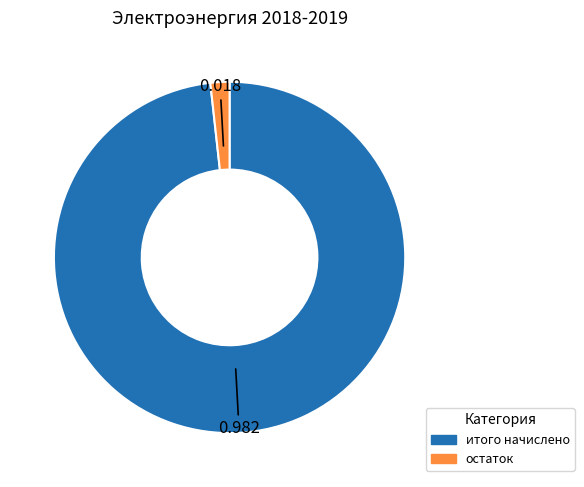

How many segments does this pie chart have?

2